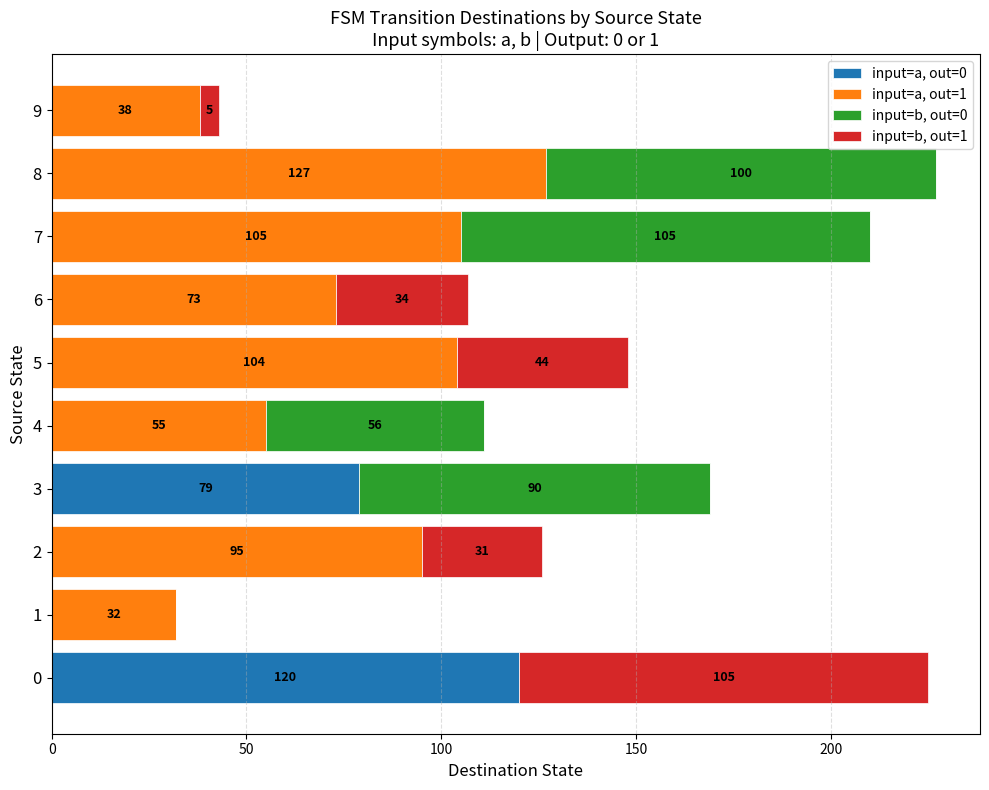

How many data points does each series have?

10